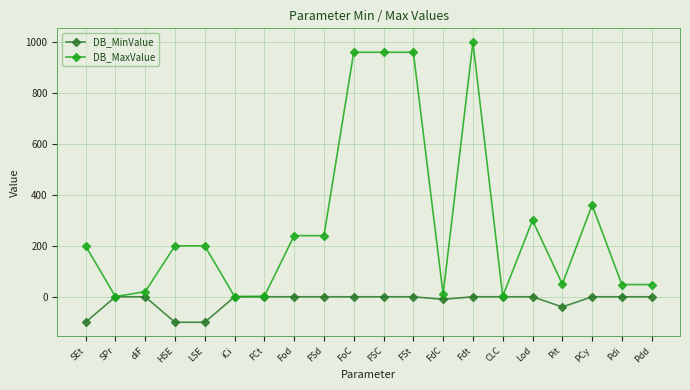

What is the value of the DB_MaxValue point at the 17th from the left?

50